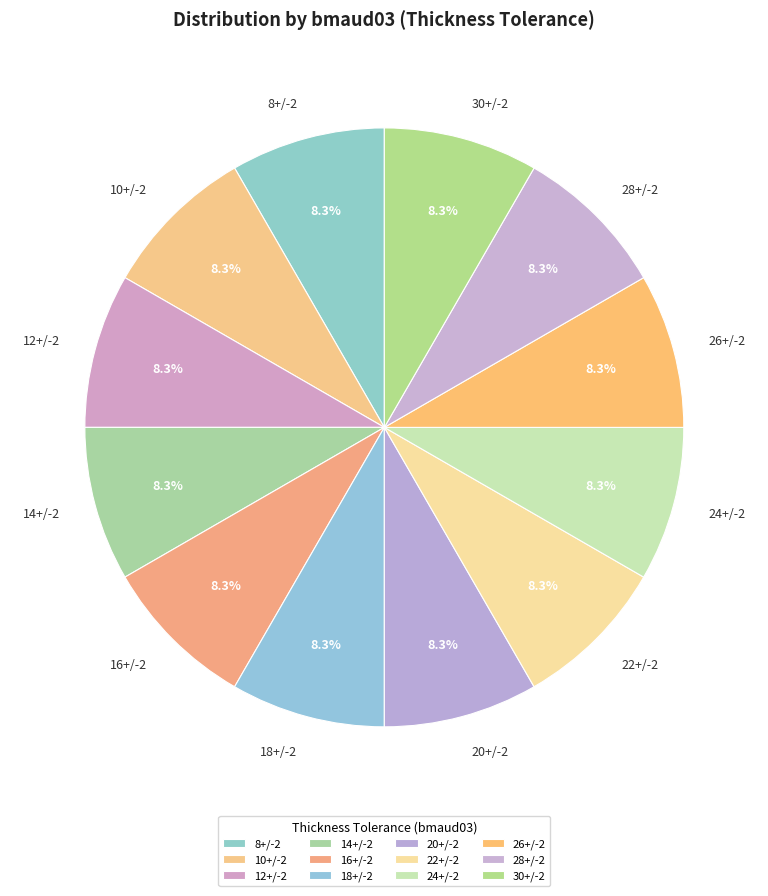

What is the ratio of the value at 24+/-2 to the value at 20+/-2?

1.0